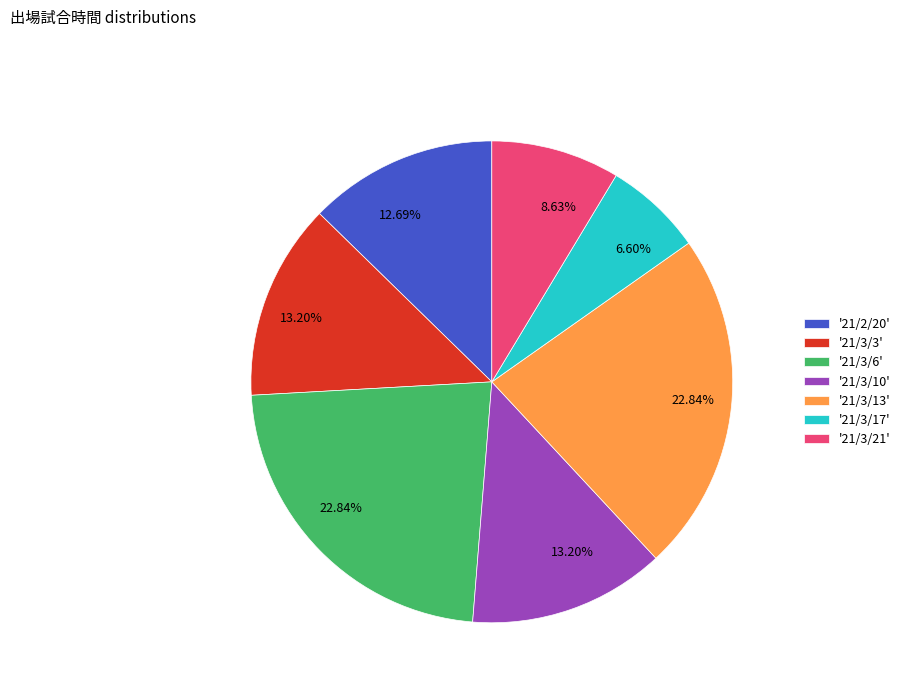

Is there a majority slice in this chart?

No